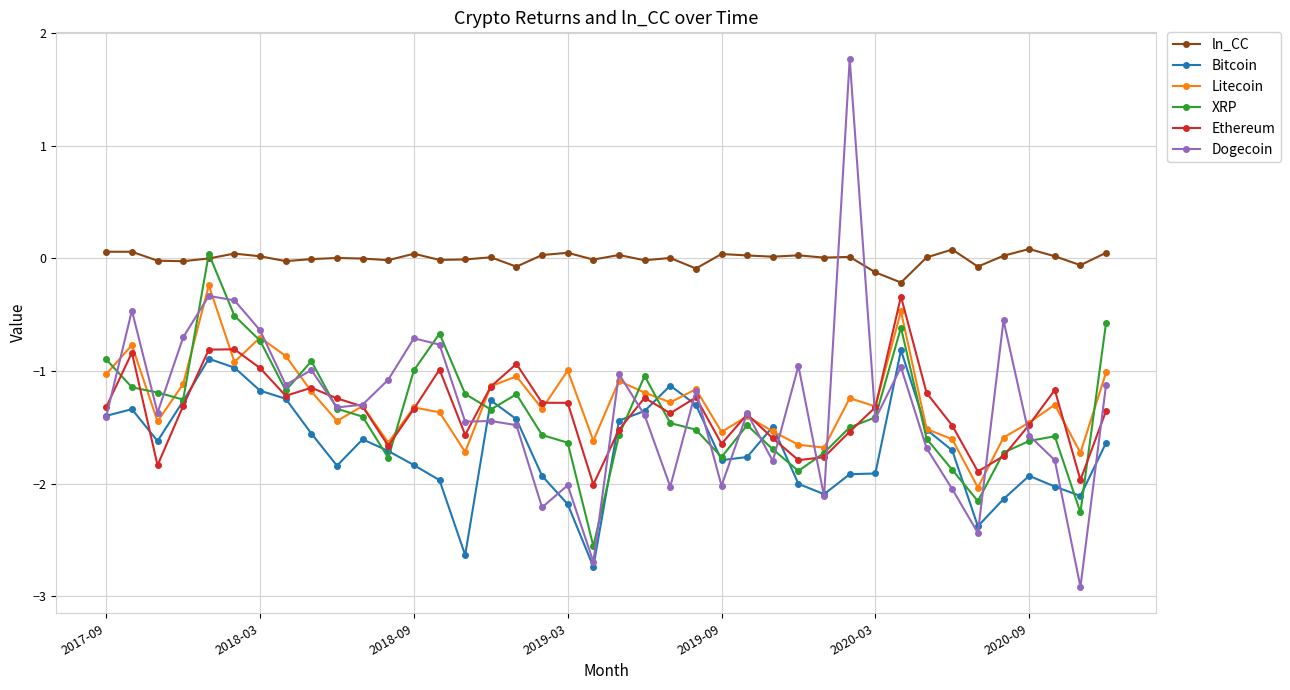

True or false: XRP has more than 0 points higher than both neighbors.

True